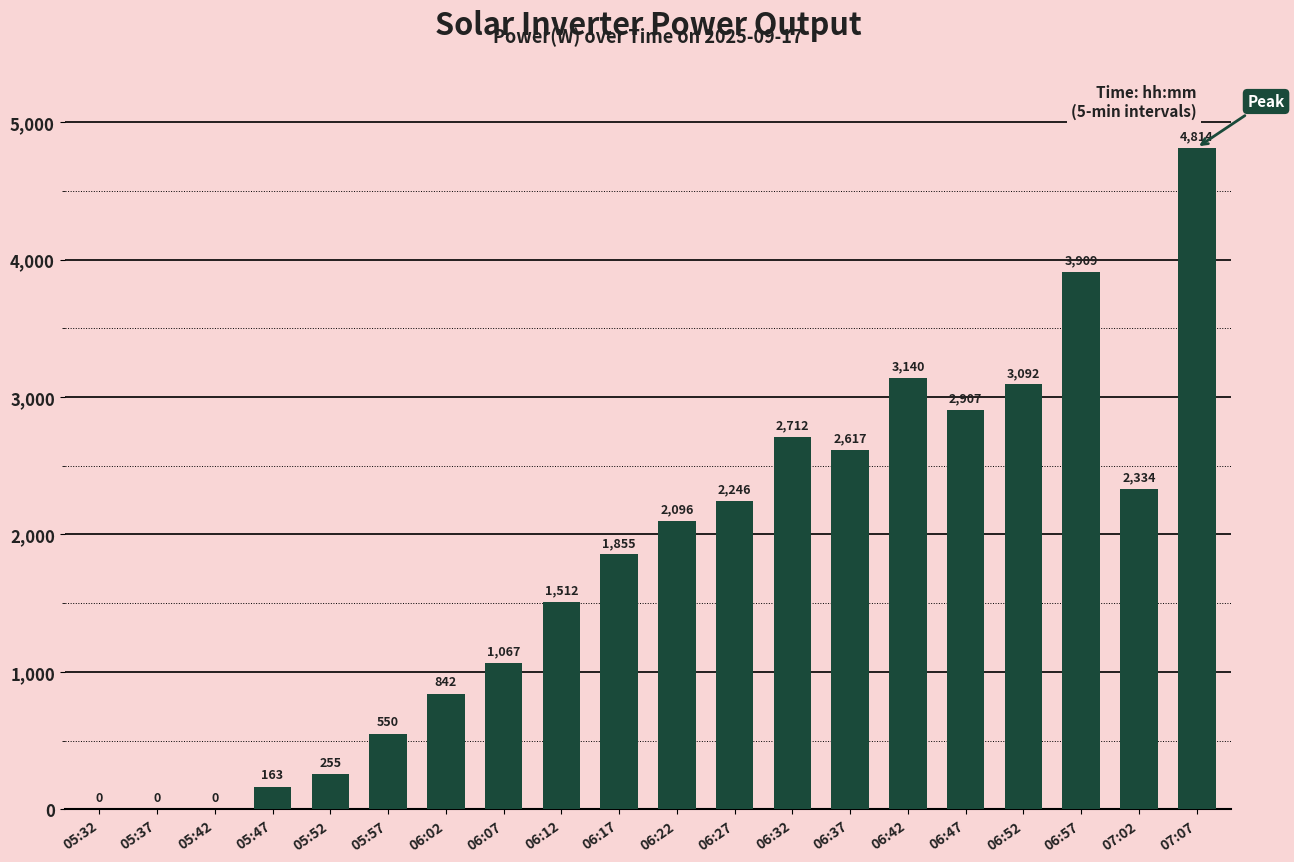

What is the change in value from 06:12 to 06:22?

+584